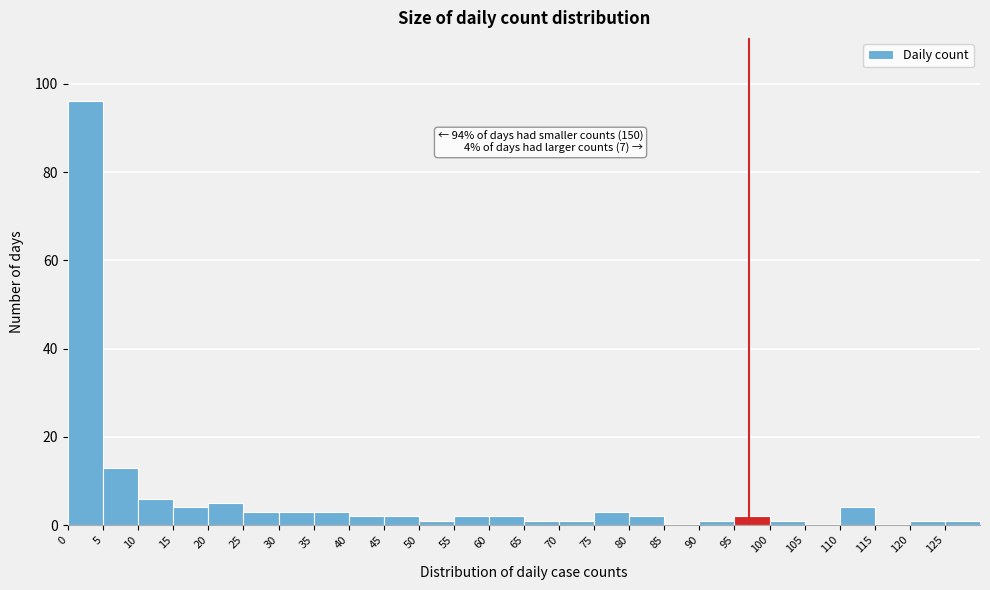

Over which range of the x-axis is the bar tallest?

0 to 5